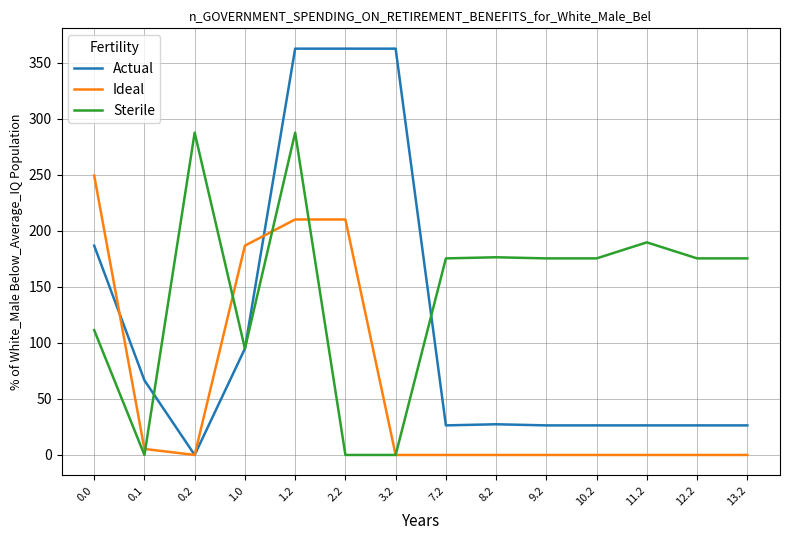

What position from the left is 8.2?

9